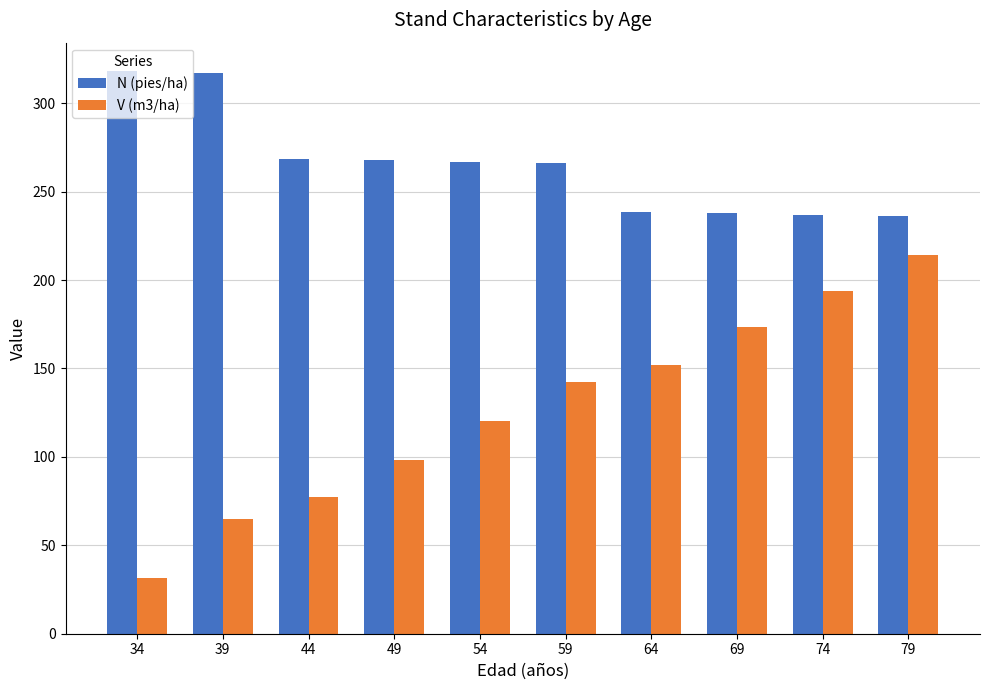

Which series has the widest spread of values?

V (m3/ha)